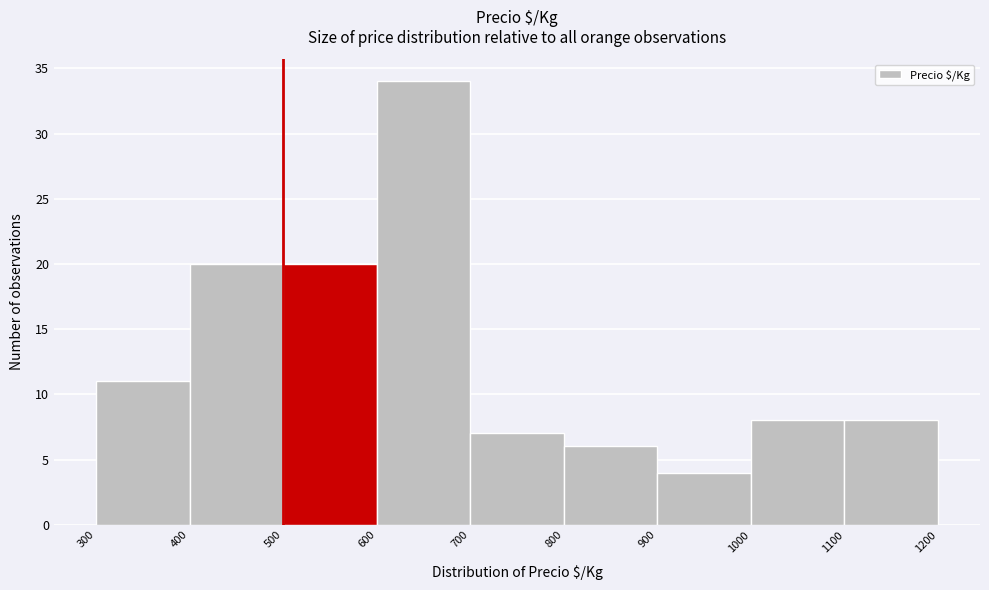

Over which range of the x-axis is the bar tallest?

600 to 700